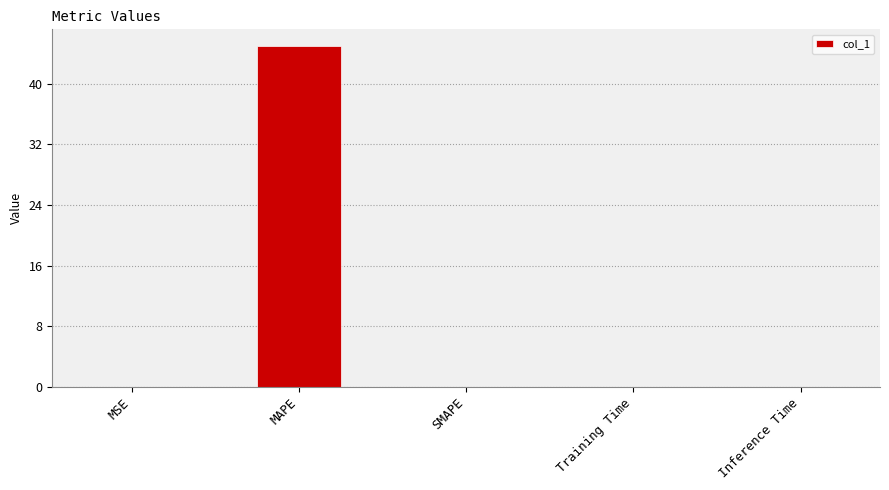

What is the greatest value displayed?

44.9